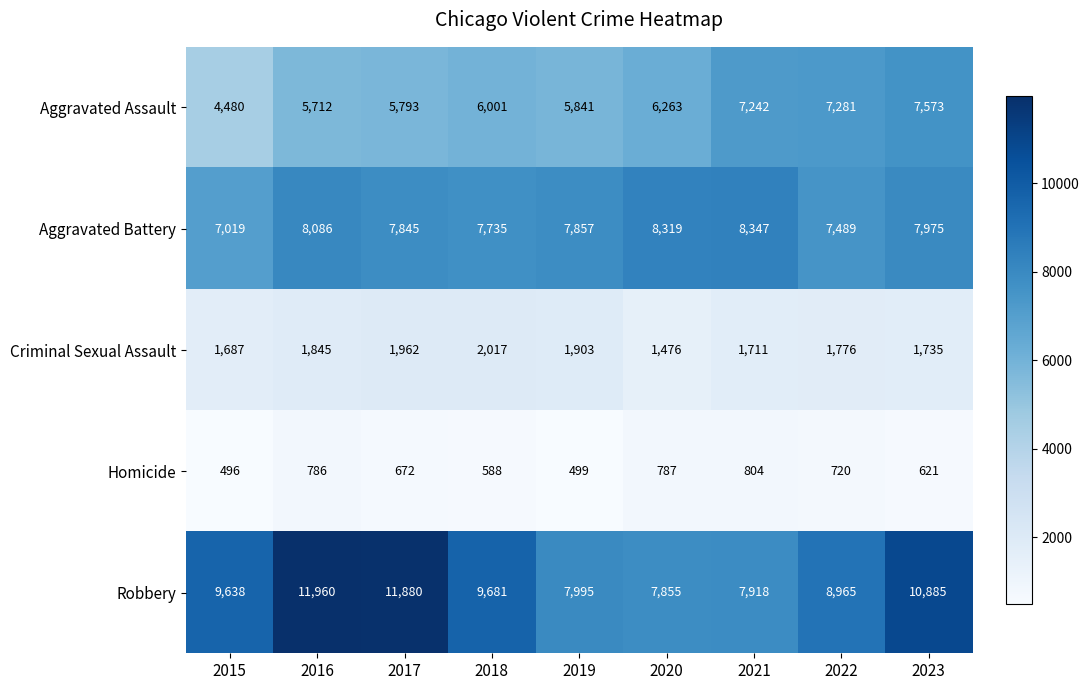

Count the number of data series in this chart.

5